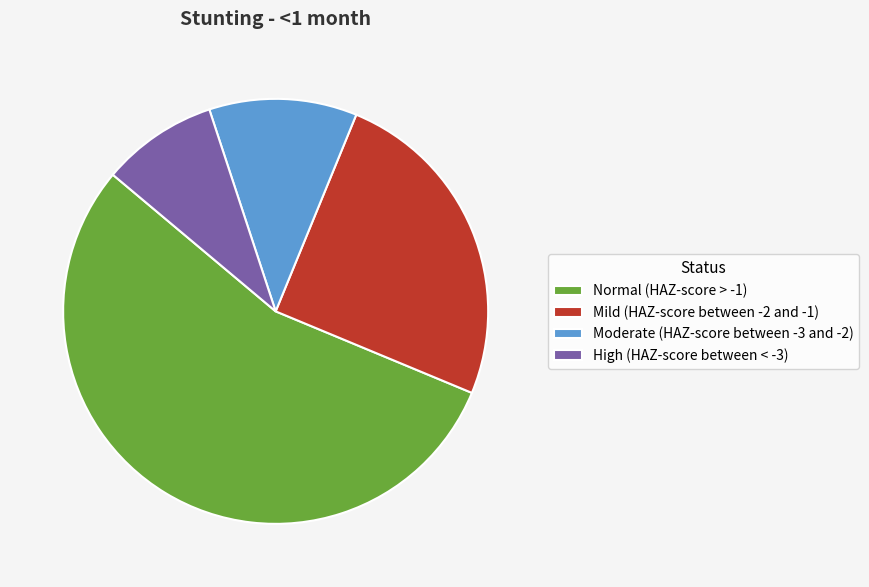

Rank the categories by value from lowest to highest.

High (HAZ-score between < -3), Moderate (HAZ-score between -3 and -2), Mild (HAZ-score between -2 and -1), Normal (HAZ-score > -1)